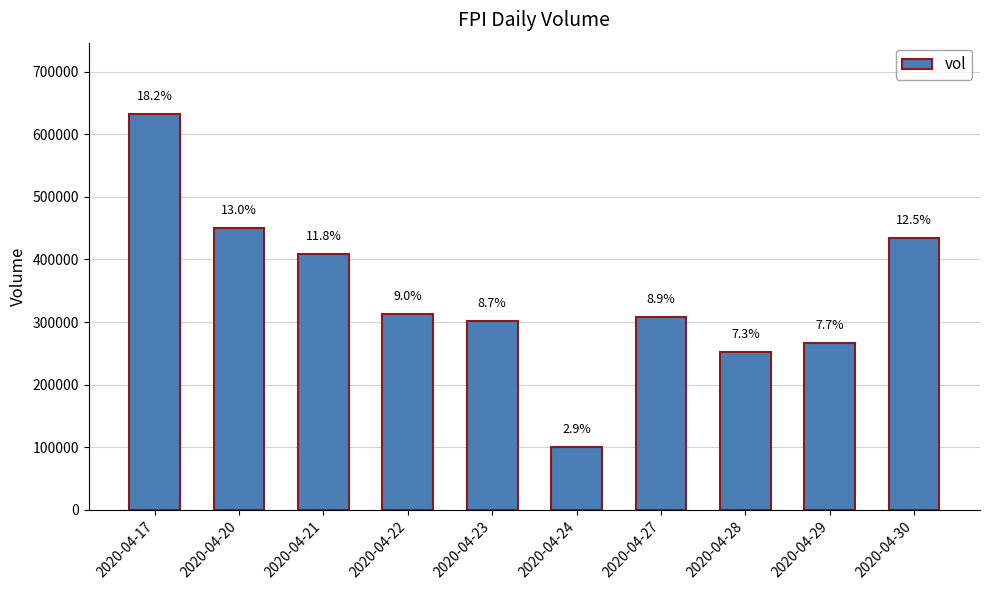

How many values are below 312700?

5